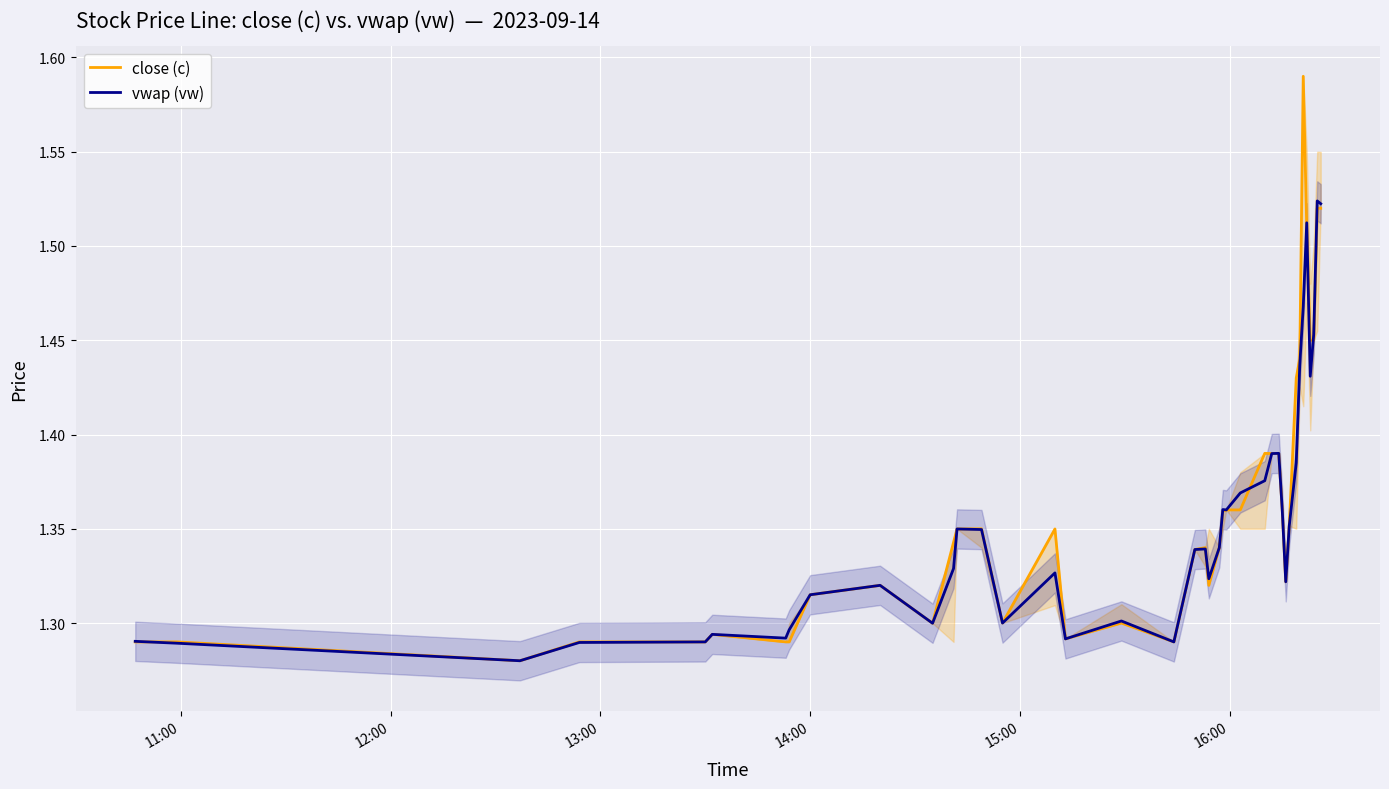

Which series has the largest range (max minus min)?

close (c)